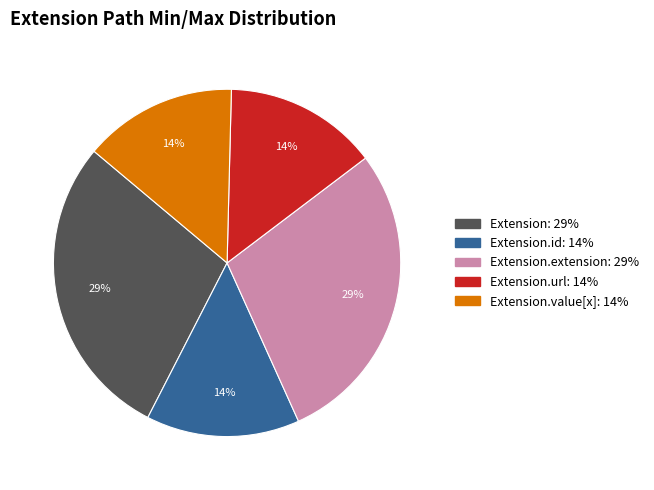

Does any single category account for the majority?

No